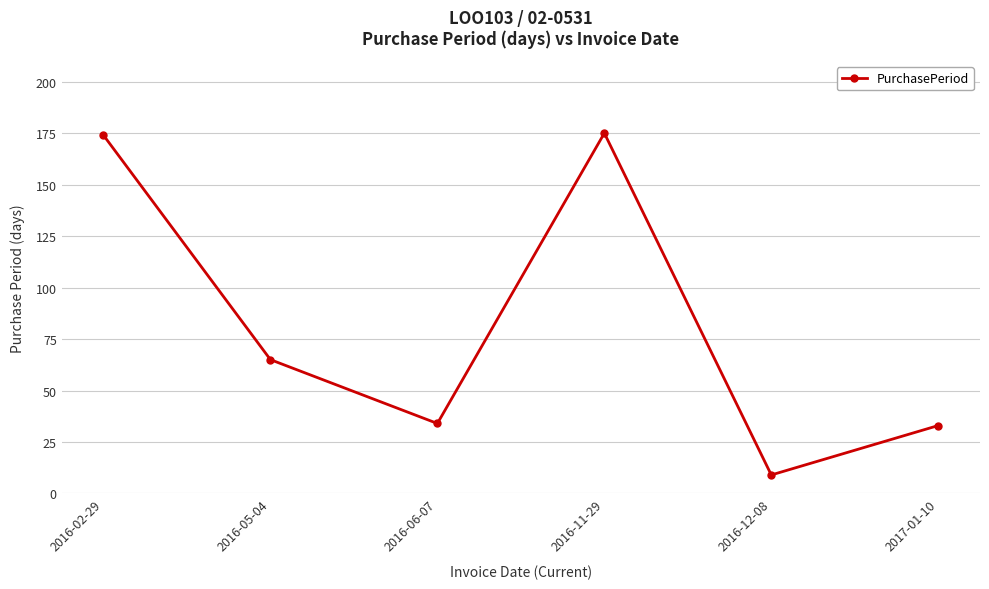

What value does the data have at 2016-11-29, to the nearest 5?

175